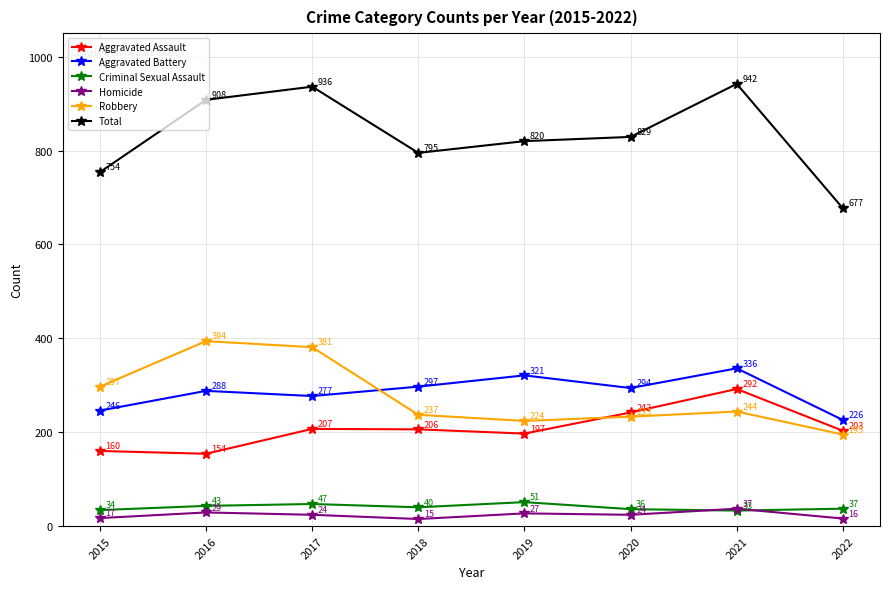

Which category has the lowest value in the Robbery series?

2022